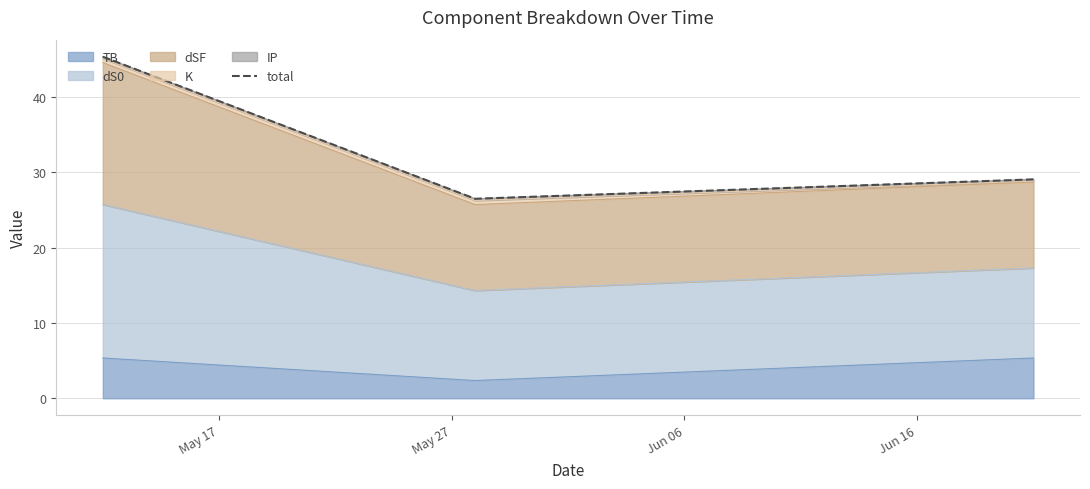

What is the lowest value of the TB series?

2.4